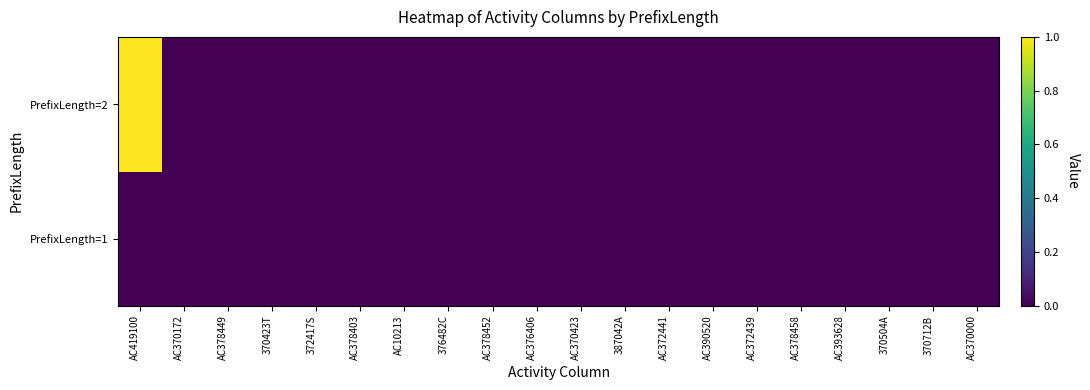

Which has a higher value, AC393628 or AC372441?

AC393628